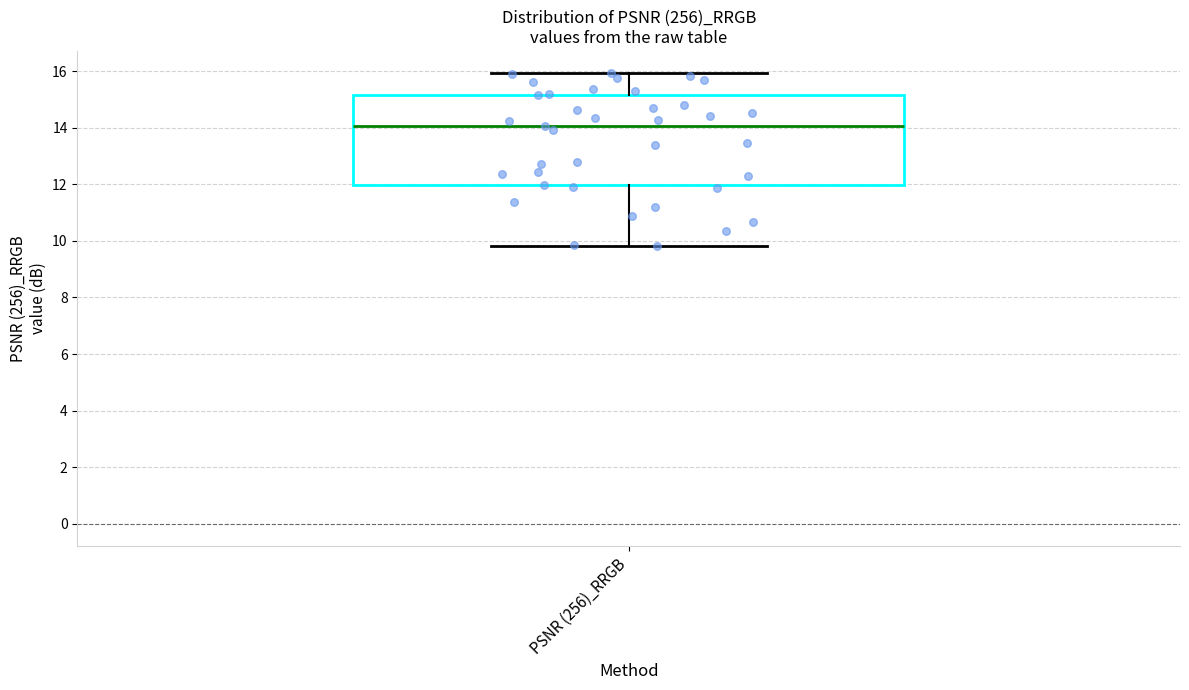

Read this box plot against the y-axis: the position of the median line, the range covered by the box, and the ends of both whiskers. The values are not printed on the chart, so give them approximately, as read against the axis.

median 14.0, box 12.0 to 15.2, whiskers 9.8 to 16.0